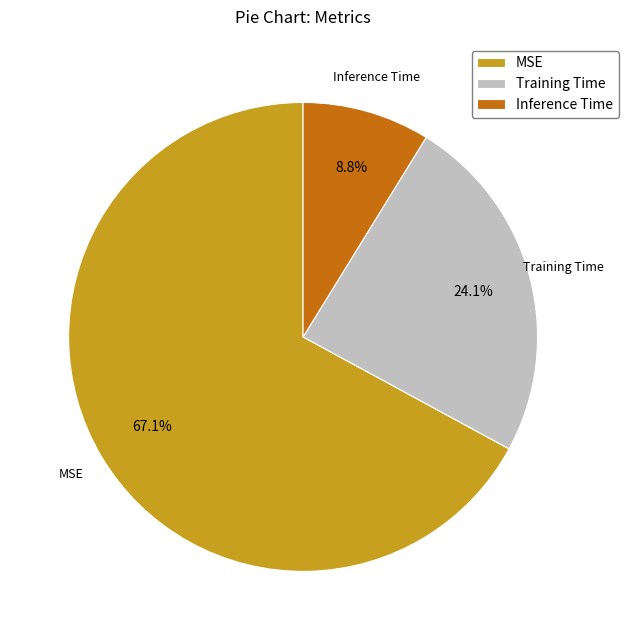

To the nearest percent, what is the difference between the largest and smallest slice percentages?

58%